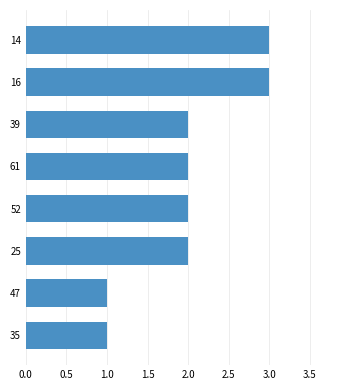

What is the difference between the maximum and minimum values?

2